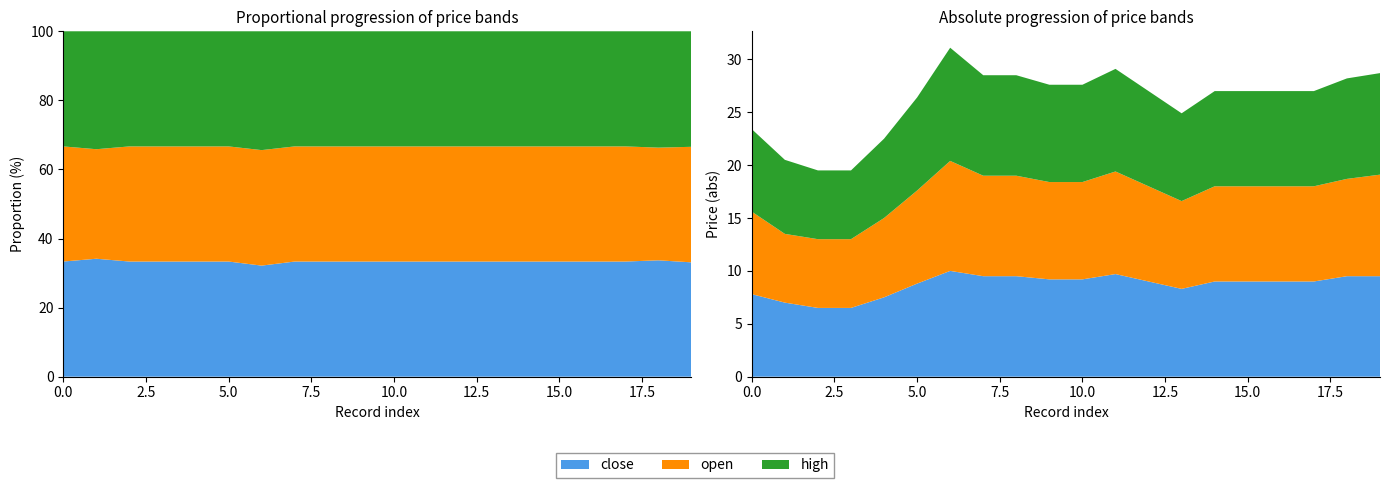

Reading left to right, what are all the values shown in this chart?

close: 7.8	7.0	6.5	6.5	7.5	8.8	10.0	9.5	9.5	9.2	9.2	9.7	9.0	8.3	9.0	9.0	9.0	9.0	9.5	9.5
open: 7.8	6.5	6.5	6.5	7.5	8.8	10.4	9.5	9.5	9.2	9.2	9.7	9.0	8.3	9.0	9.0	9.0	9.0	9.2	9.6
high: 7.8	7.0	6.5	6.5	7.5	8.8	10.7	9.5	9.5	9.2	9.2	9.7	9.0	8.3	9.0	9.0	9.0	9.0	9.5	9.6